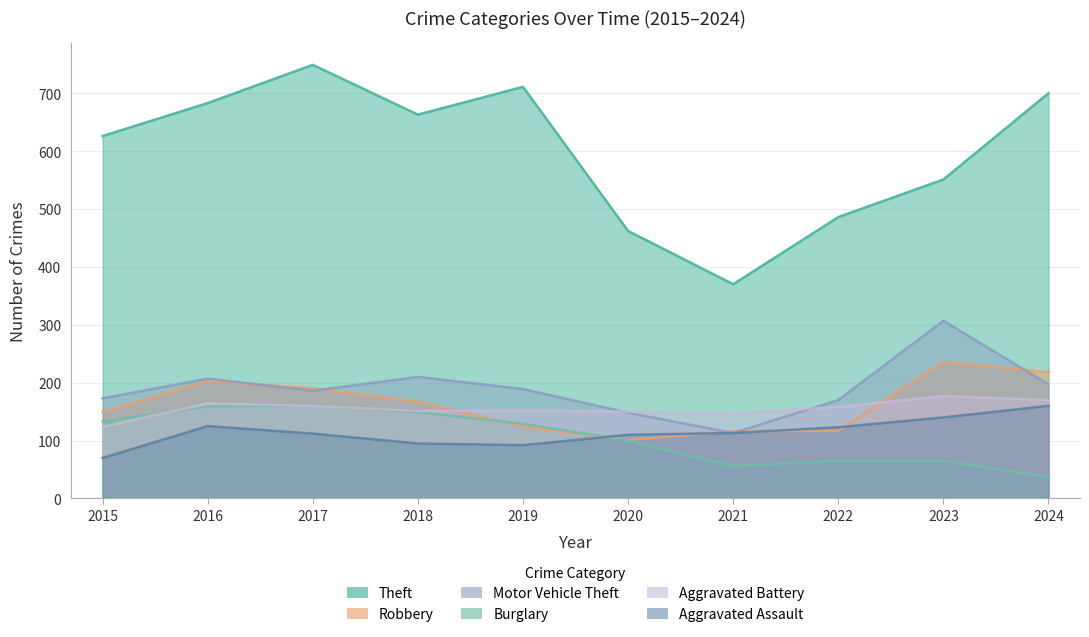

What is the value of the Theft point at the 3rd from the left?

749